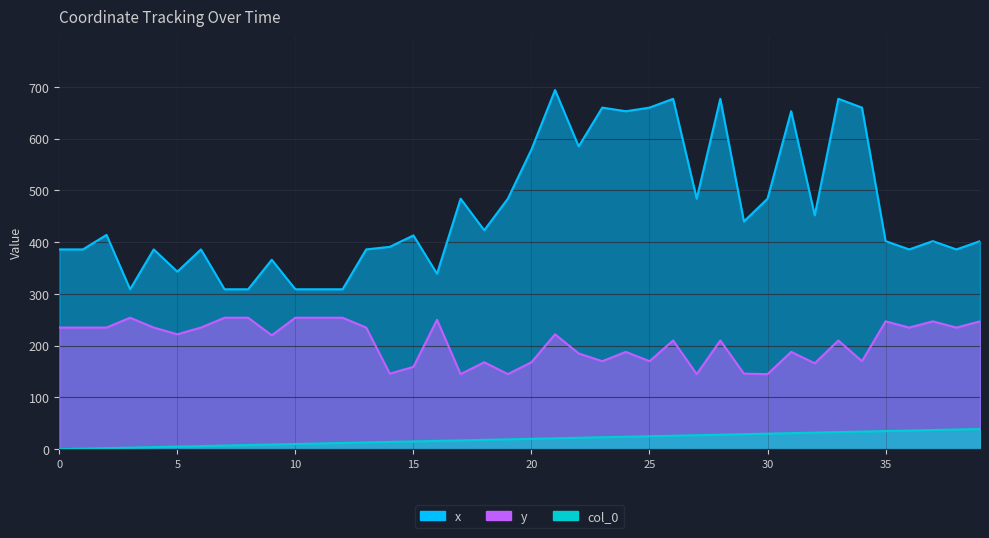

What is the average value of the col_0 series?

20